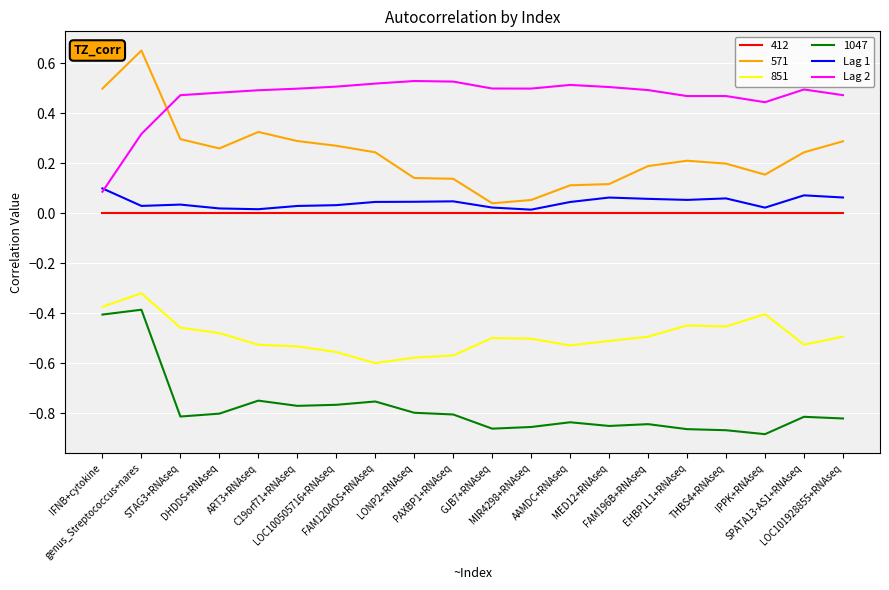

Which series has the largest range (max minus min)?

571